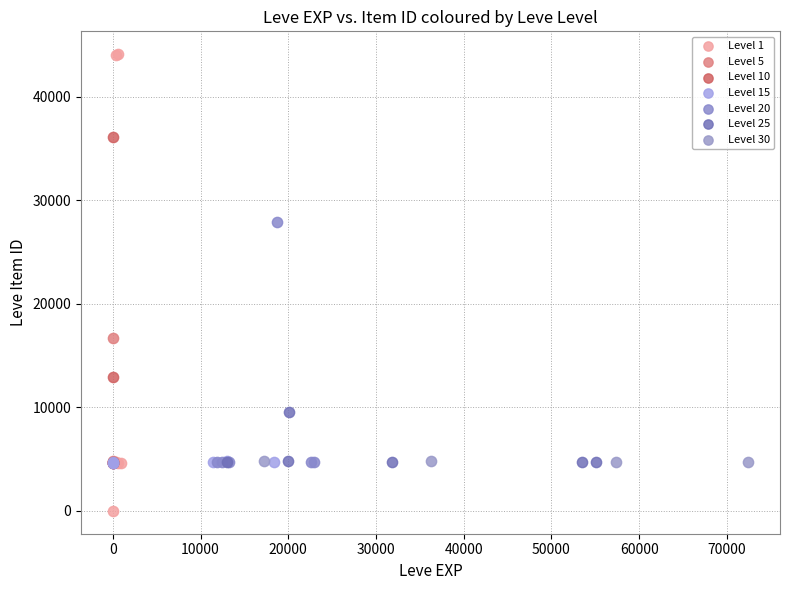

Which series has the widest spread of Y values?

Level 1